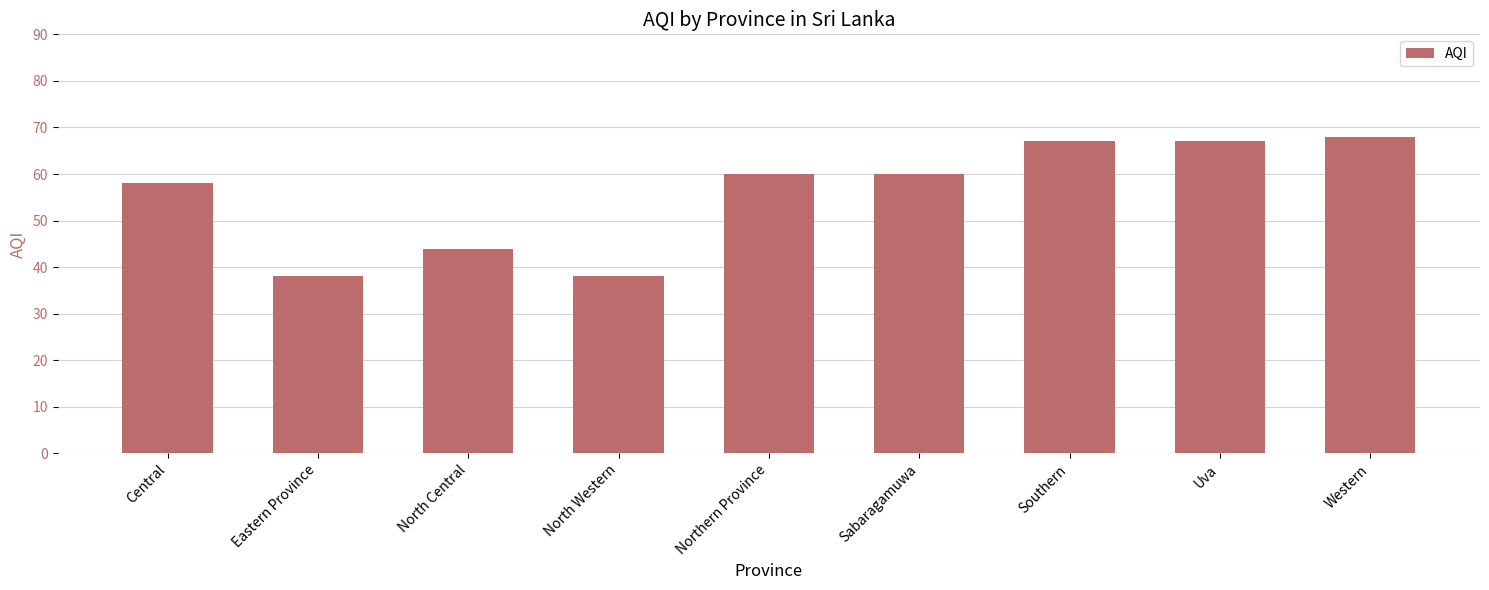

What is the average value?

56